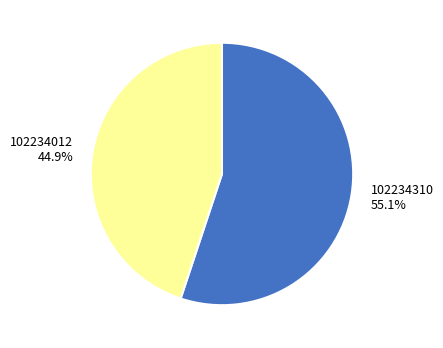

What percentage is NOT represented by 102234012?

55.1%